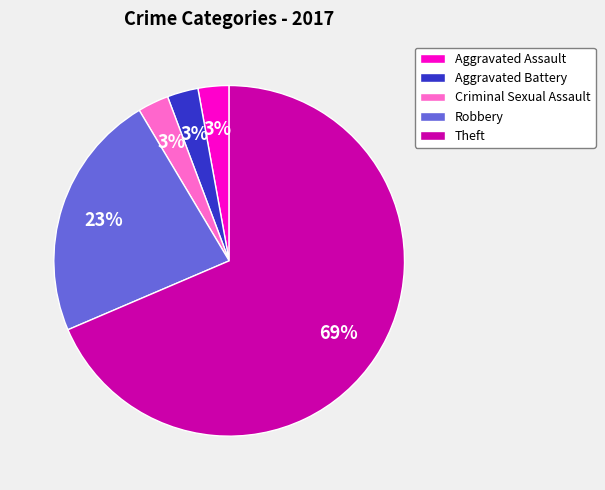

To the nearest percent, what is the difference between the Aggravated Battery and Robbery slice percentages?

20%